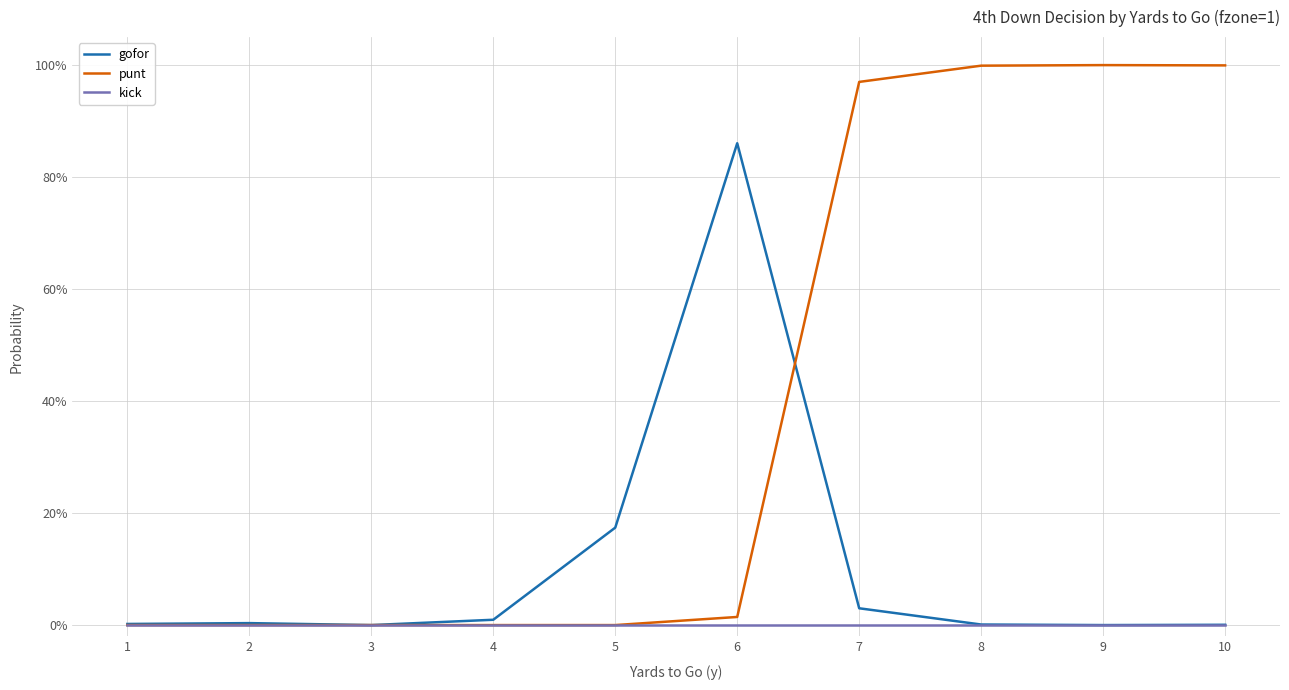

At which category does the chart reach its minimum across all series?

3